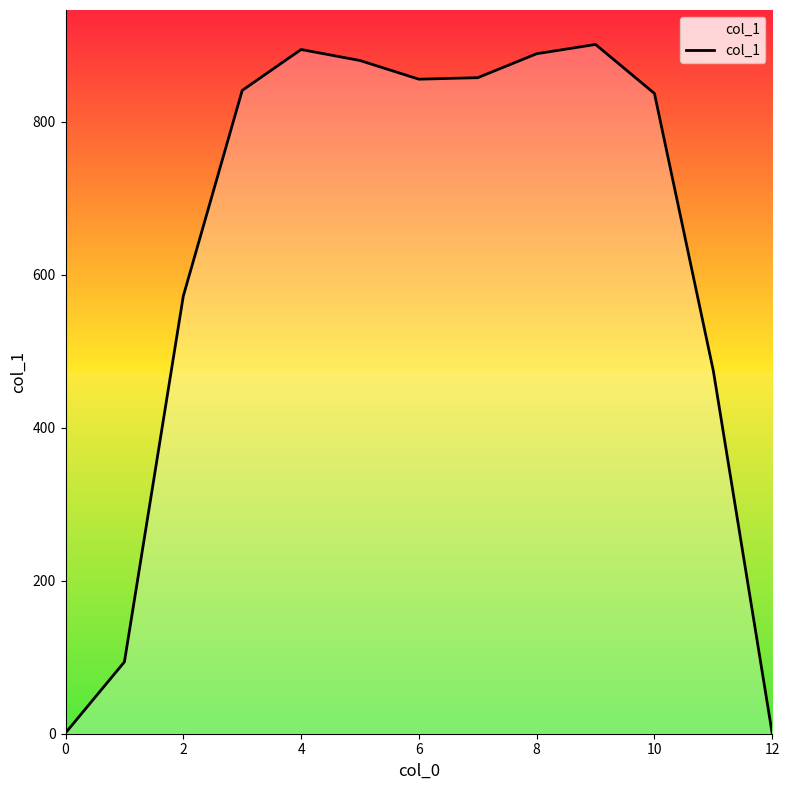

What is the difference between the maximum and minimum values?

901.2